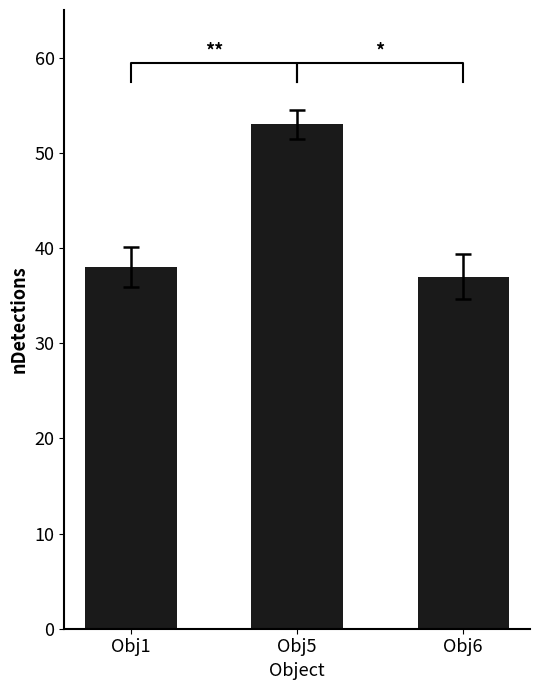

The value at Obj5 is 53. True or false?

True